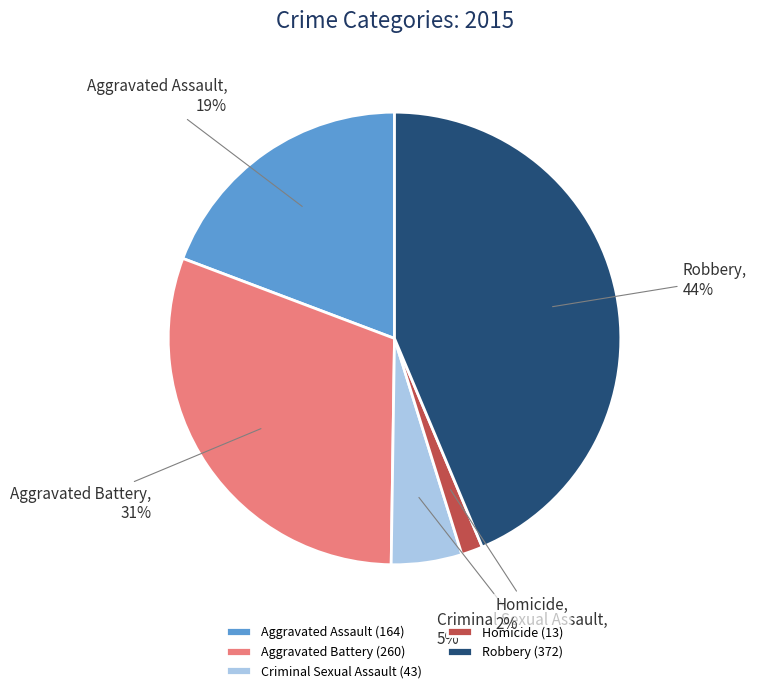

To the nearest percent, what is the difference between the largest and smallest slice percentages?

42%